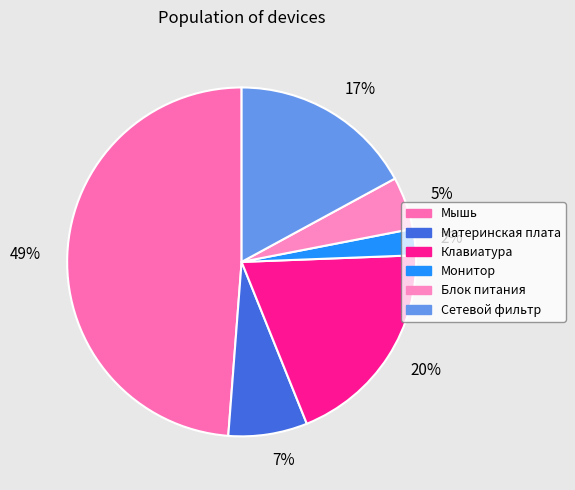

Between 7% and 2%, which is larger?

7%